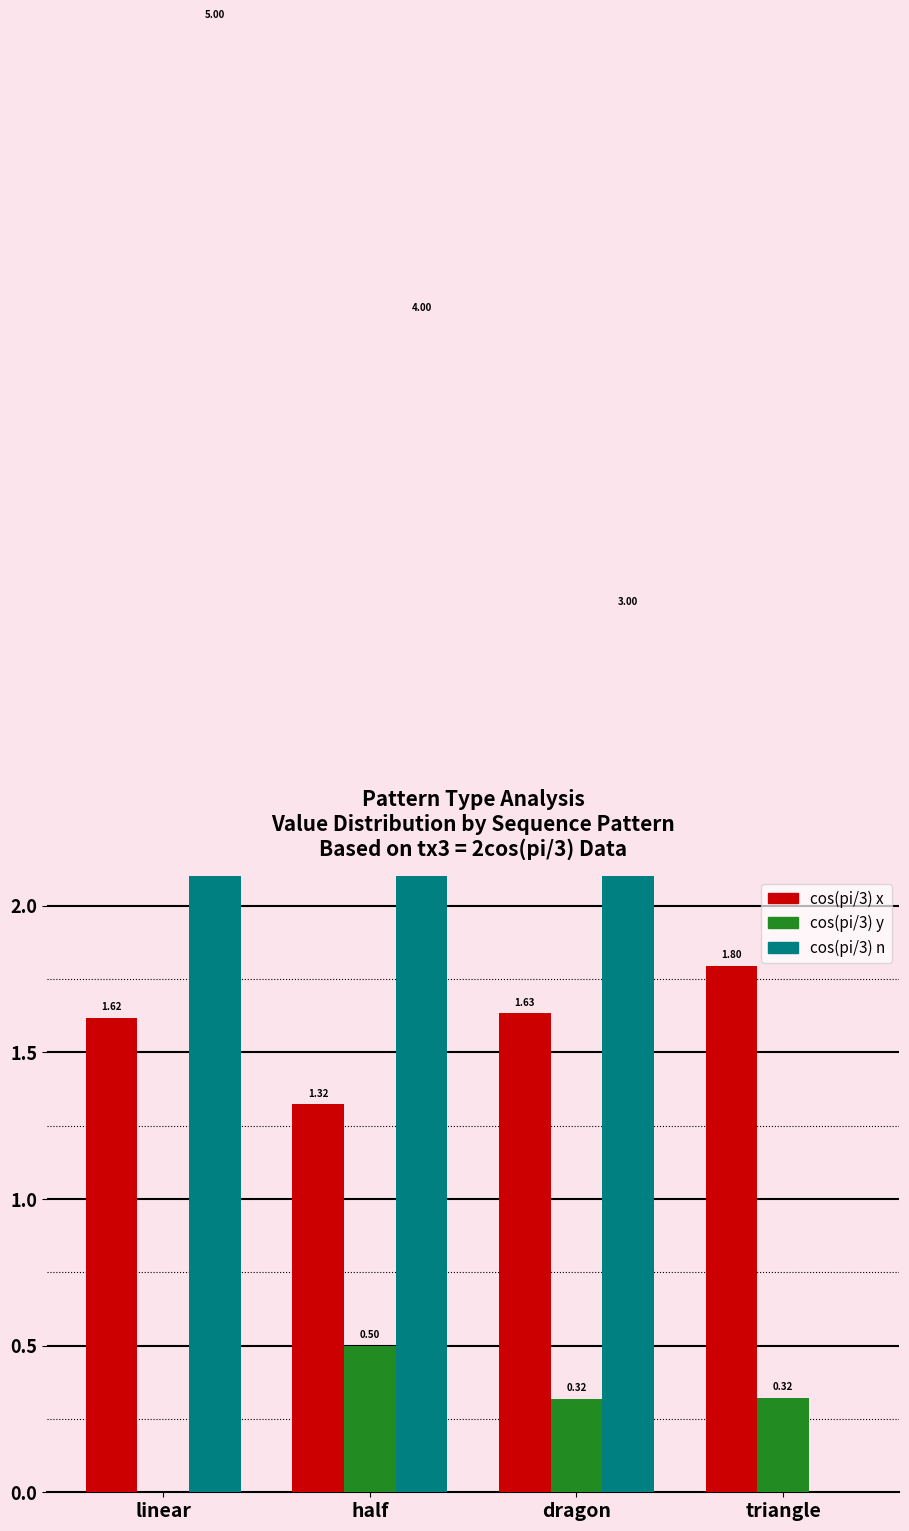

What is the sum of the cos(pi/3) n values at linear and half?

9.0